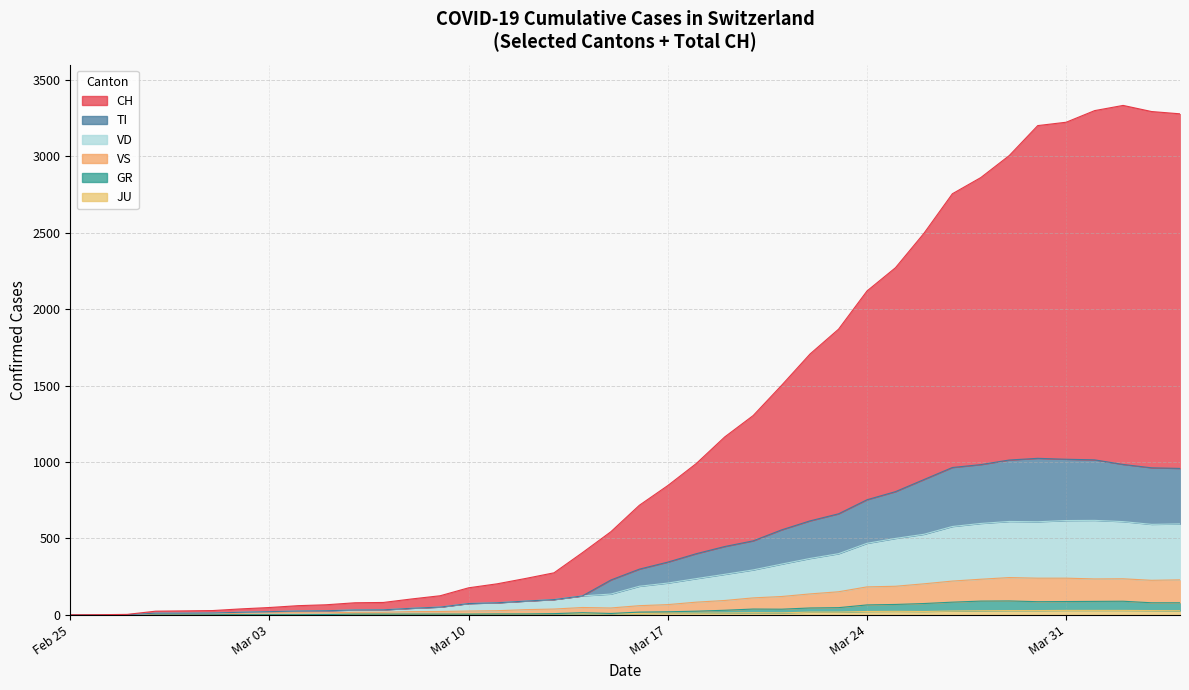

Is it true that VD equals 5 at 1?

False